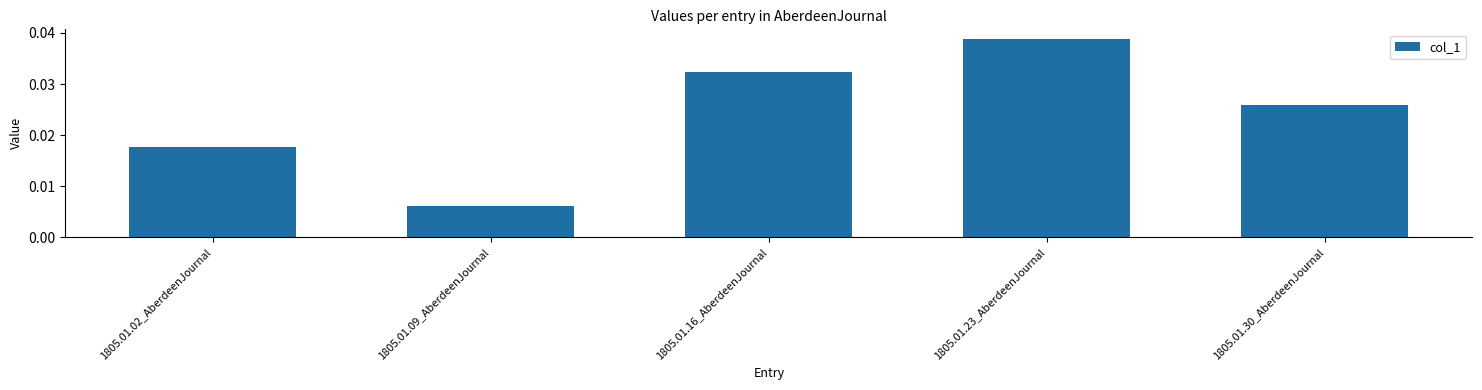

List the labels in order of value, smallest first.

1805.01.09_AberdeenJournal, 1805.01.02_AberdeenJournal, 1805.01.30_AberdeenJournal, 1805.01.16_AberdeenJournal, 1805.01.23_AberdeenJournal